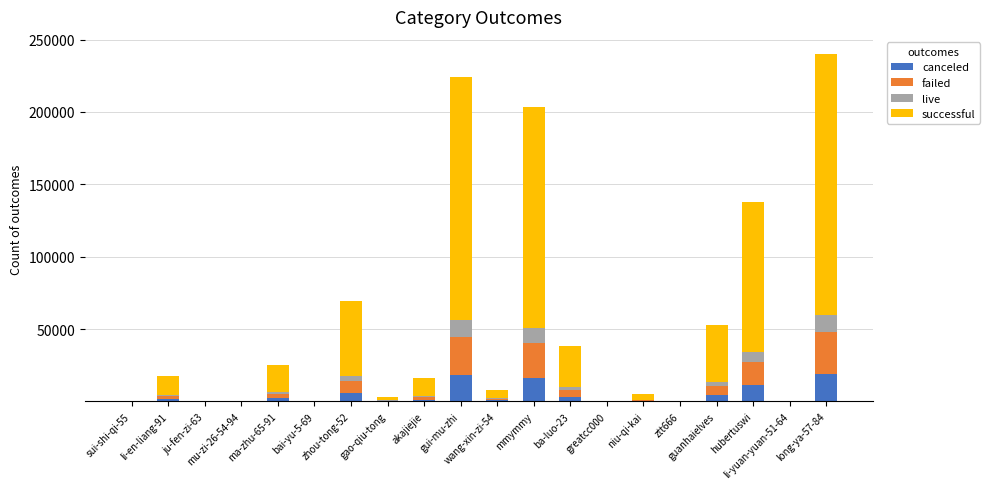

How many categories are shown in the chart?

20